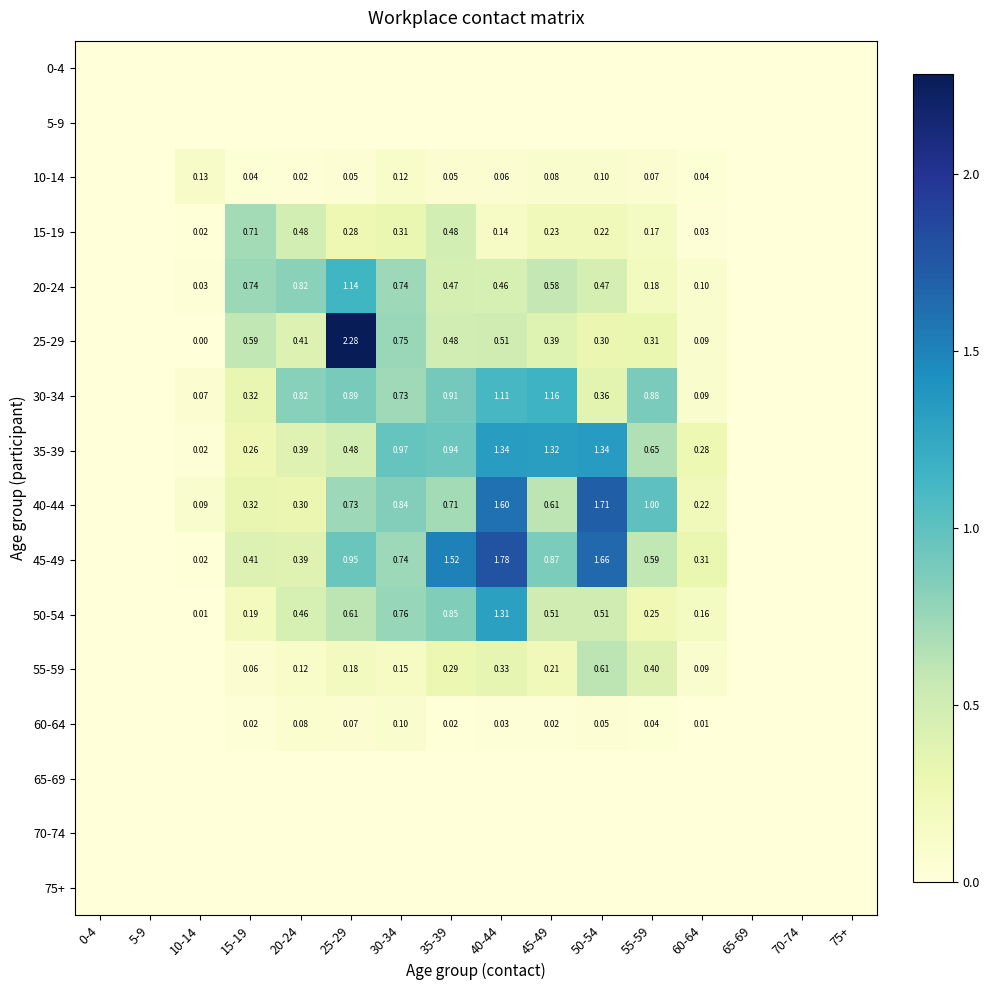

How many categories are shown in the chart?

16